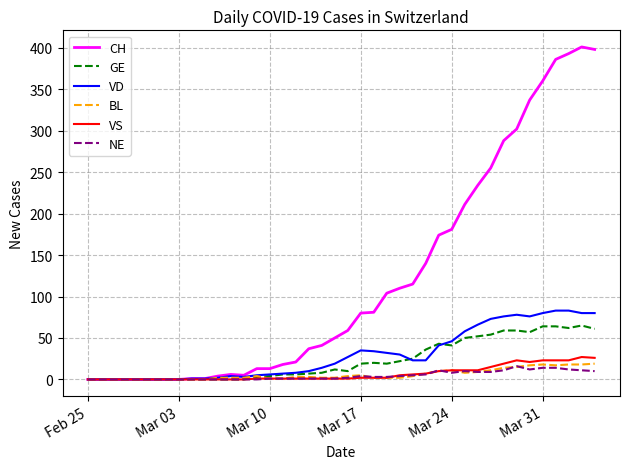

What is the highest value of the NE series?

16